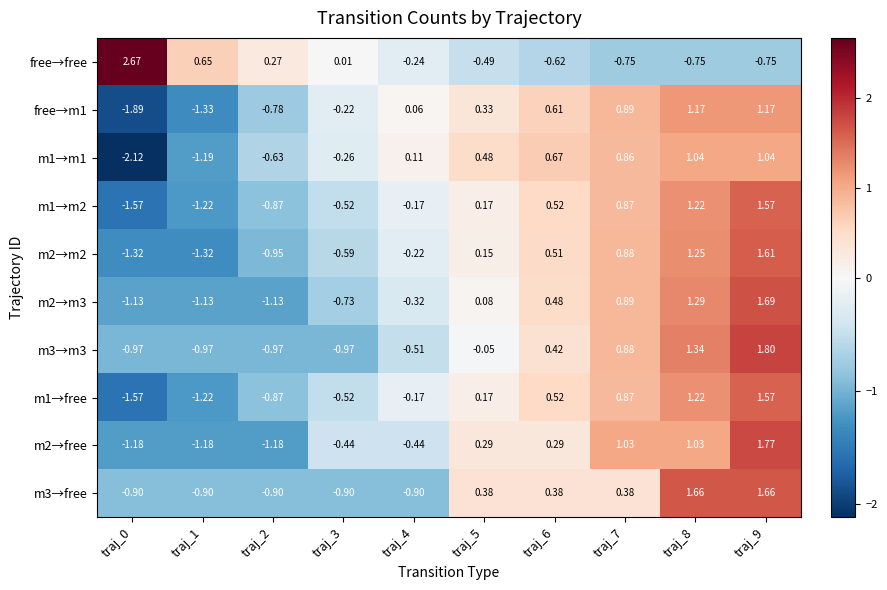

Between traj_0 and traj_9, which series saw the biggest shift?

free→free